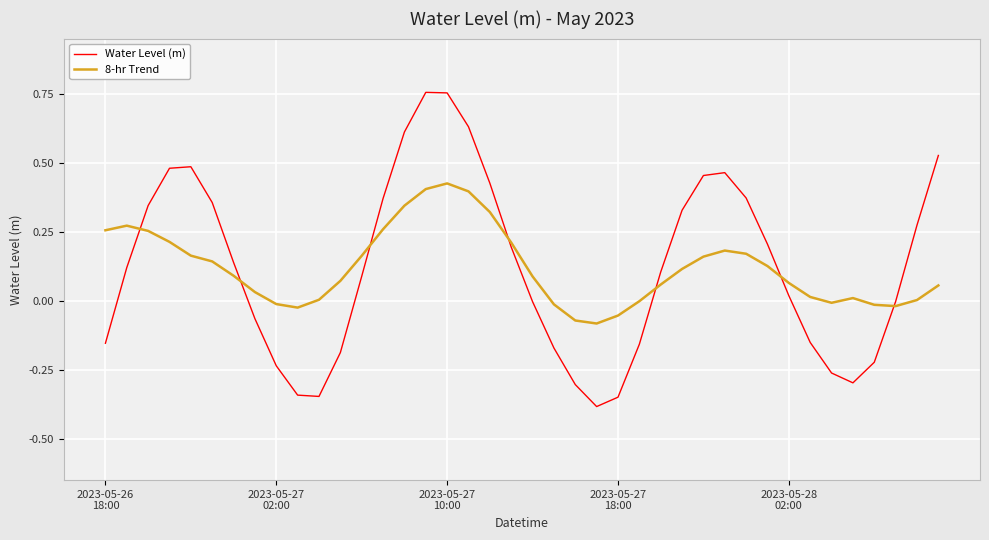

What is the difference between the maximum and minimum values in the Water Level (m) series?

1.1